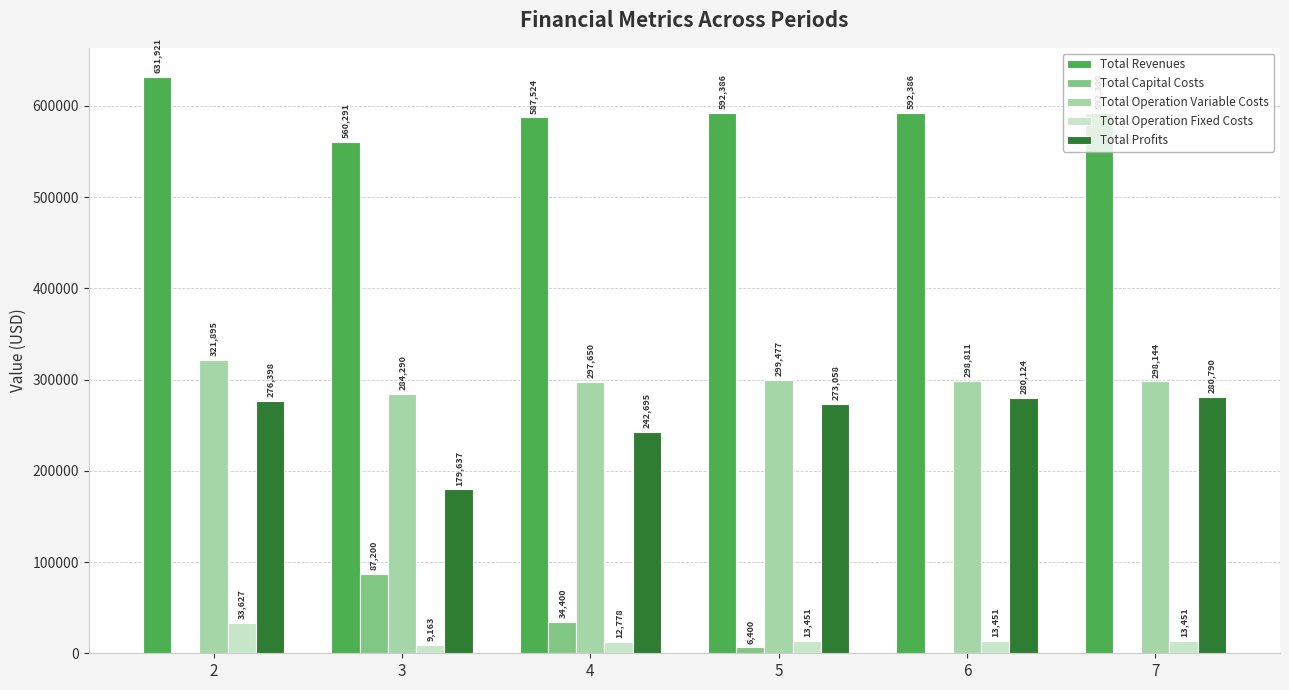

Which series has the largest total across all categories?

Total Revenues